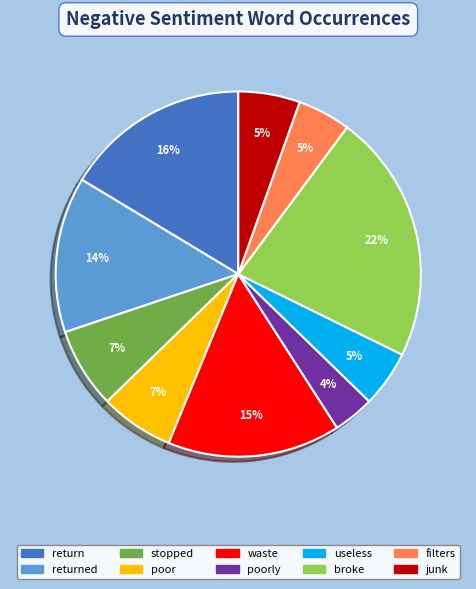

To the nearest percent, what is the average slice percentage?

10%